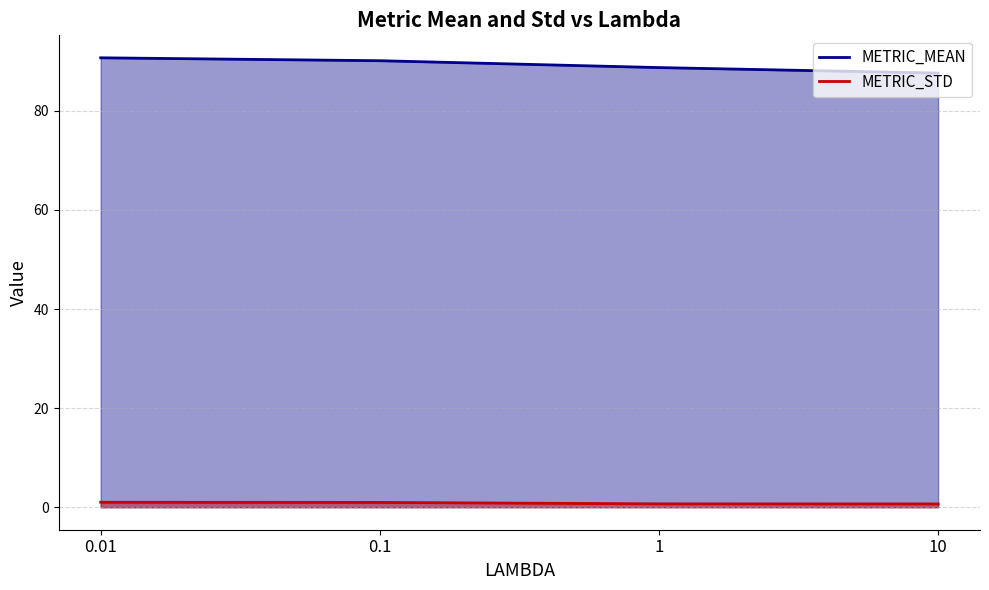

At 1, list the series in order from largest to smallest.

METRIC_MEAN, METRIC_STD